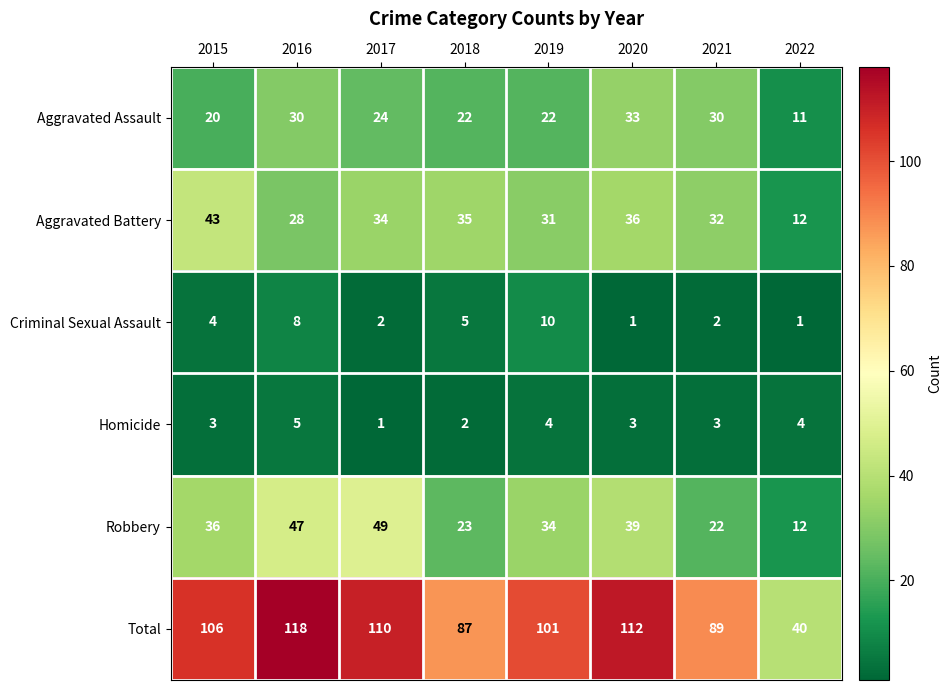

Which series has the widest spread of values?

Total